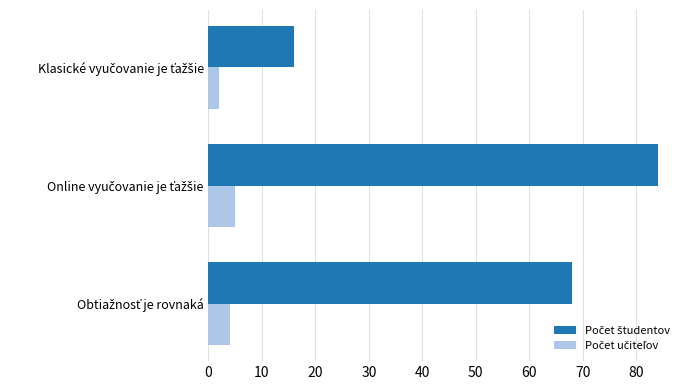

Reading left to right, transcribe all the data shown in this chart.

Počet študentov: 0=68	10=84	20=16
Počet učiteľov: 0=4	10=5	20=2